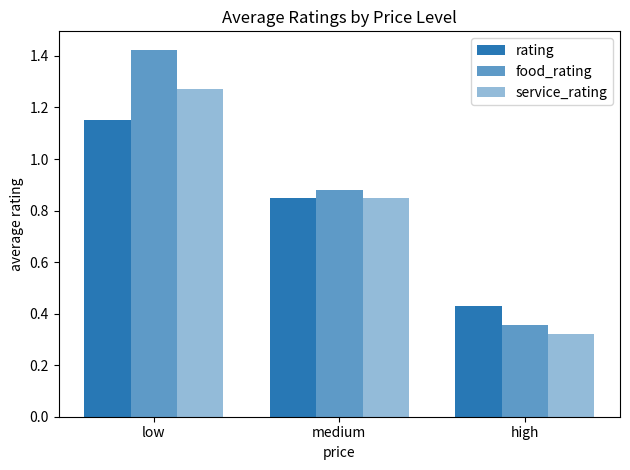

What is the value of the food_rating bar at the 2nd from the left?

0.9